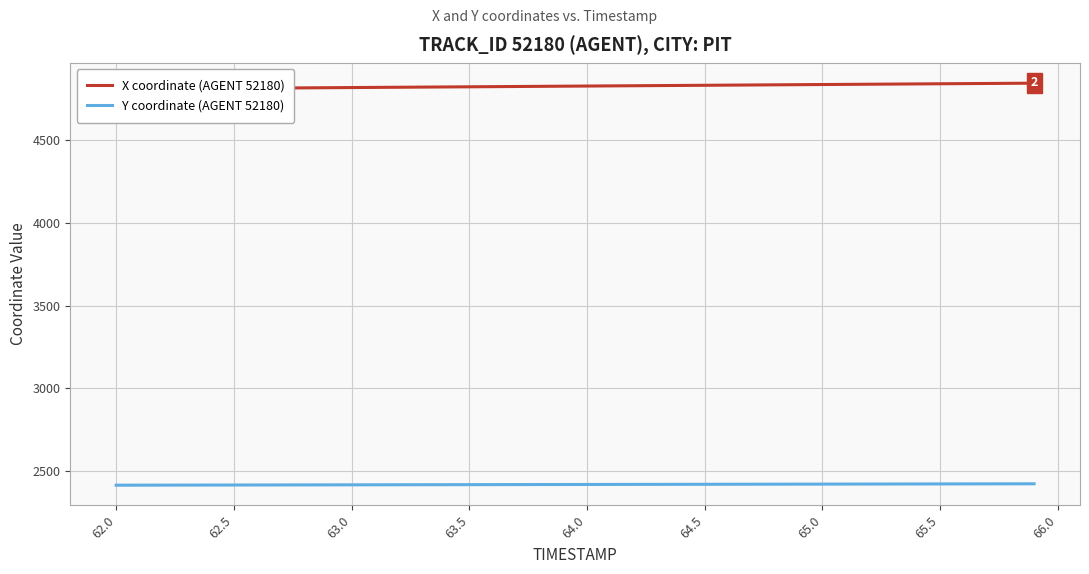

What is the lowest value of the Y coordinate (AGENT 52180) series?

2413.2